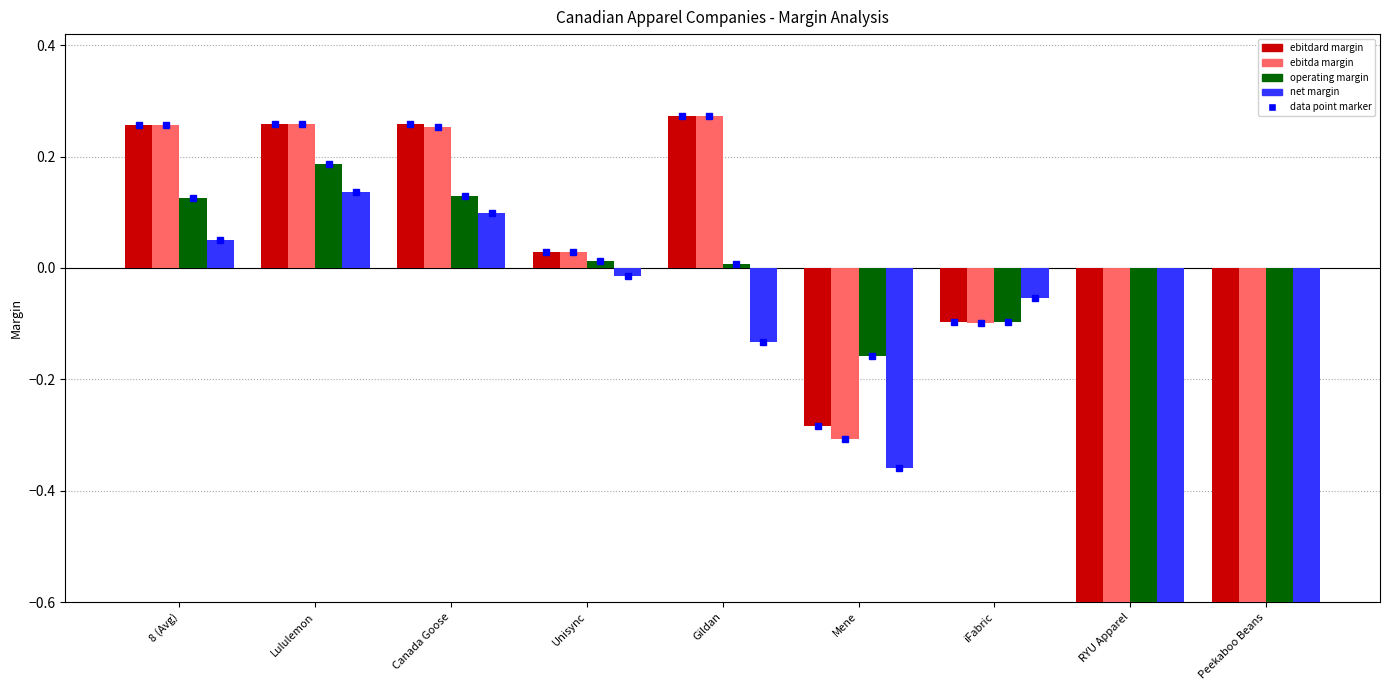

What is the minimum value for ebitdard margin?

-5.1